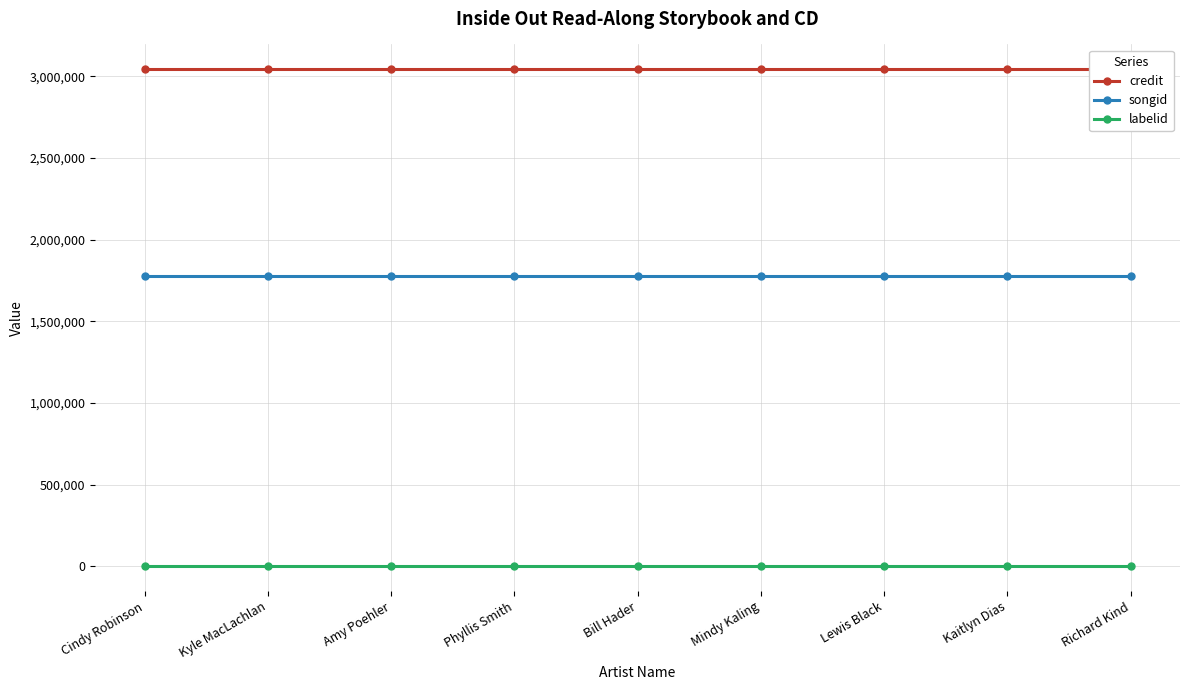

Reading left to right, what are all the values shown in this chart?

credit: 3043061	3043061	3043061	3043061	3043061	3043061	3043061	3043061	3043061
songid: 1774568	1774568	1774568	1774568	1774568	1774568	1774568	1774568	1774568
labelid: 1547	1547	1547	1547	1547	1547	1547	1547	1547